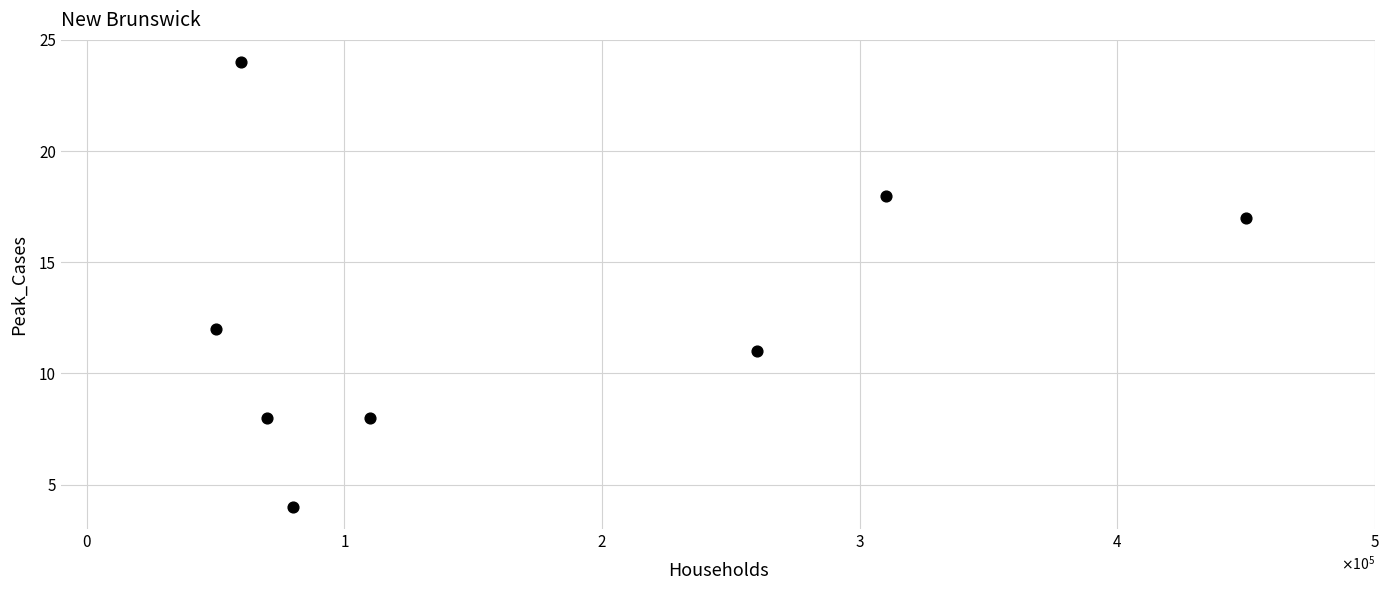

What Y value in the scatter plot is closest to 14?

12